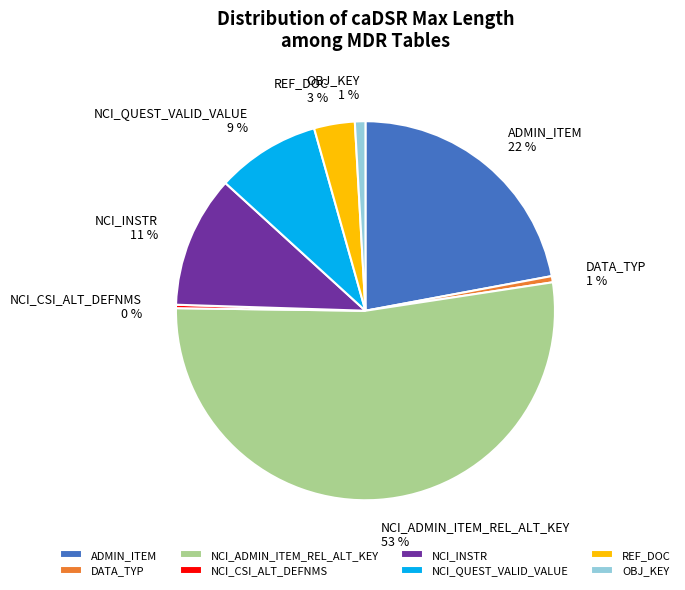

What percentage is the NCI_ADMIN_ITEM_REL_ALT_KEY slice, to the nearest percent?

53%